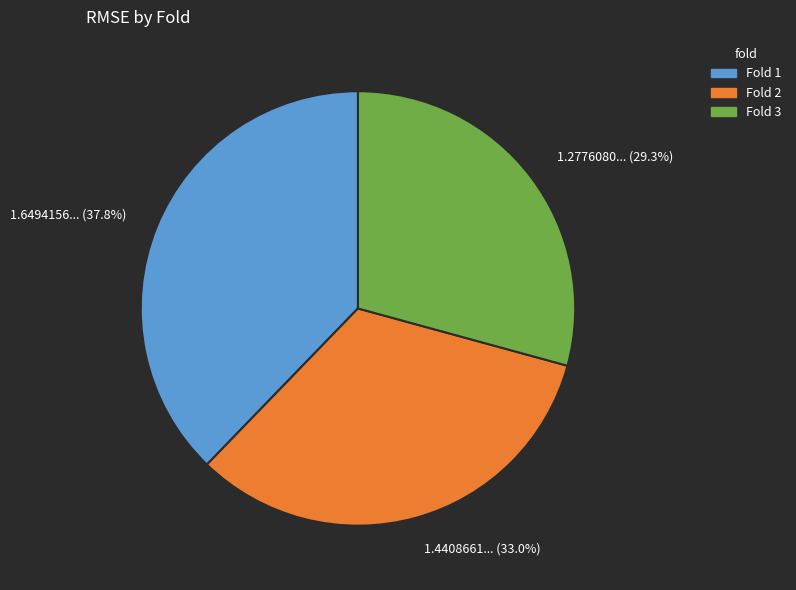

Is there a majority slice in this chart?

No